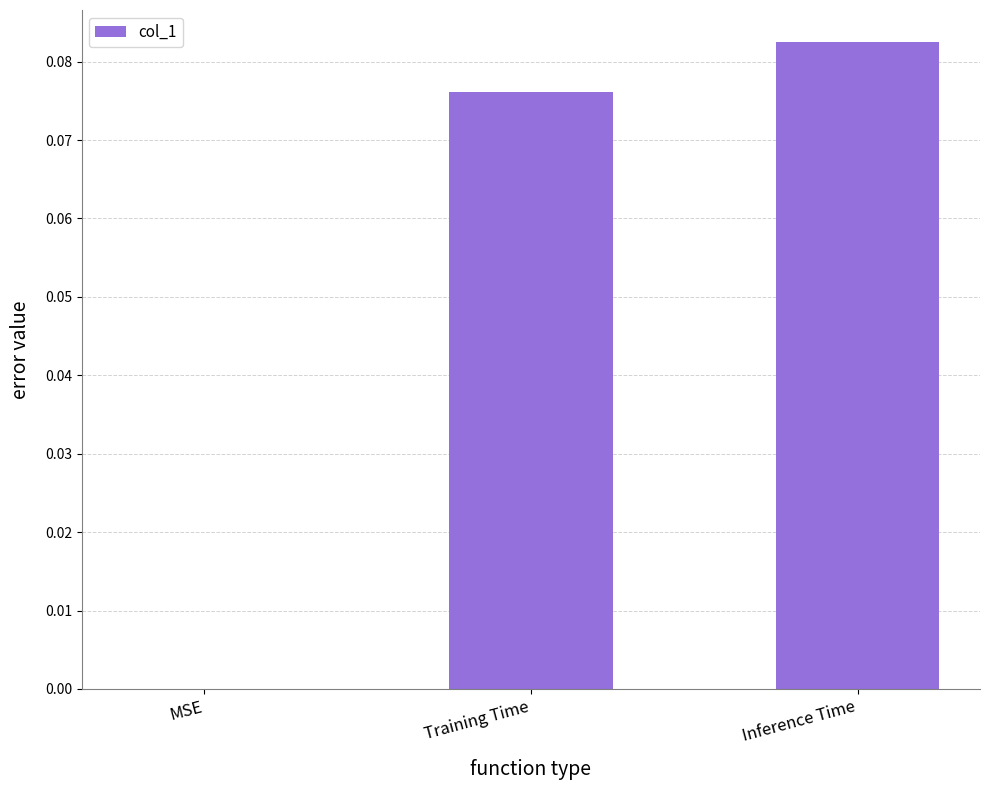

The value at MSE is 0.0. True or false?

True